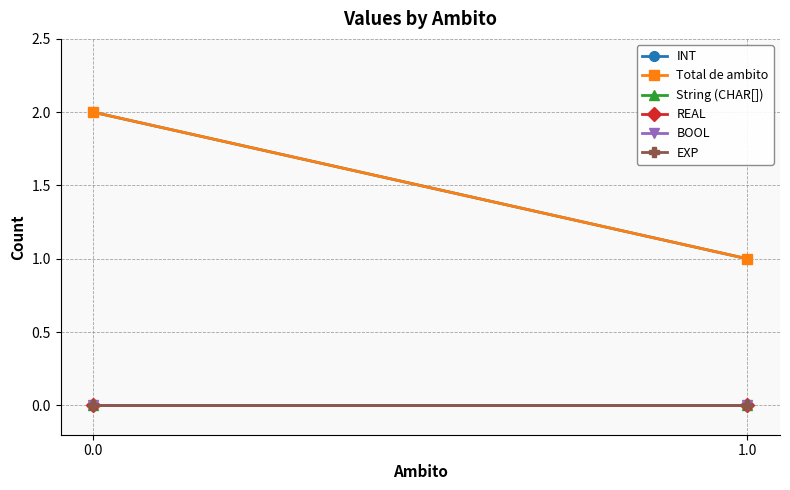

What is the average value of the INT series?

2